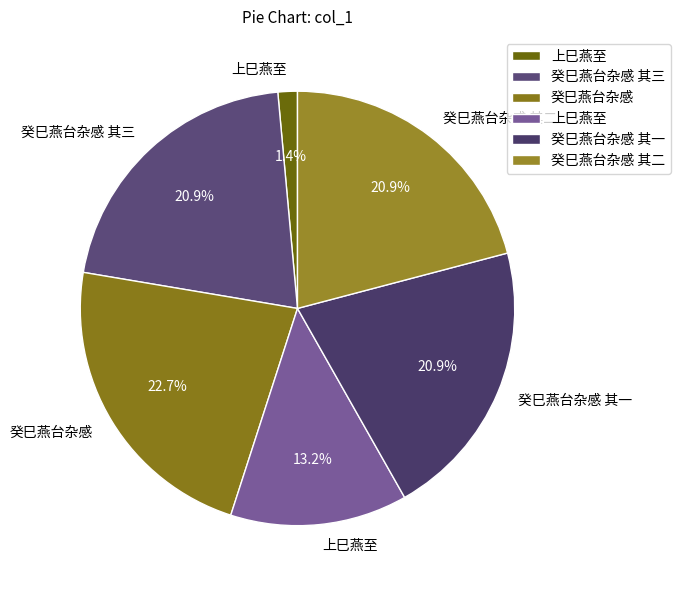

What is the smallest slice in the pie chart?

上巳燕至